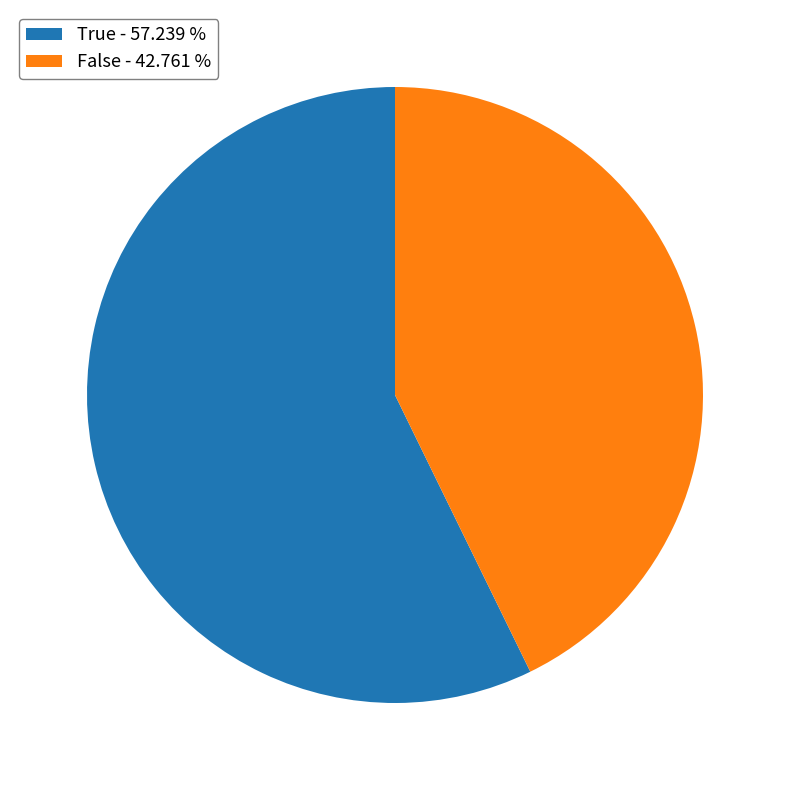

Combined, do False - 42.761 % and True - 57.239 % account for over 50%?

Yes